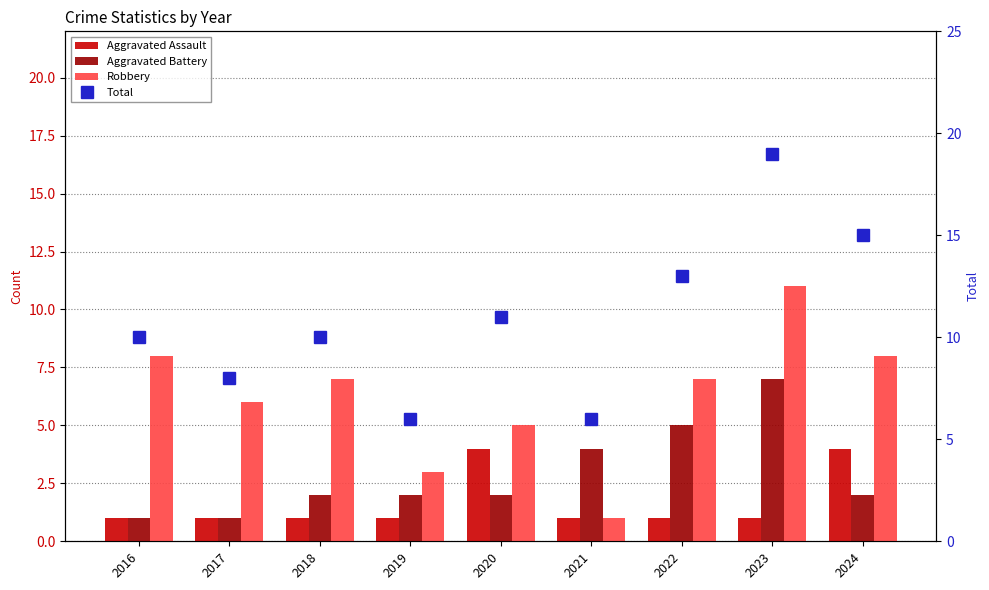

What is the greatest value displayed?

19